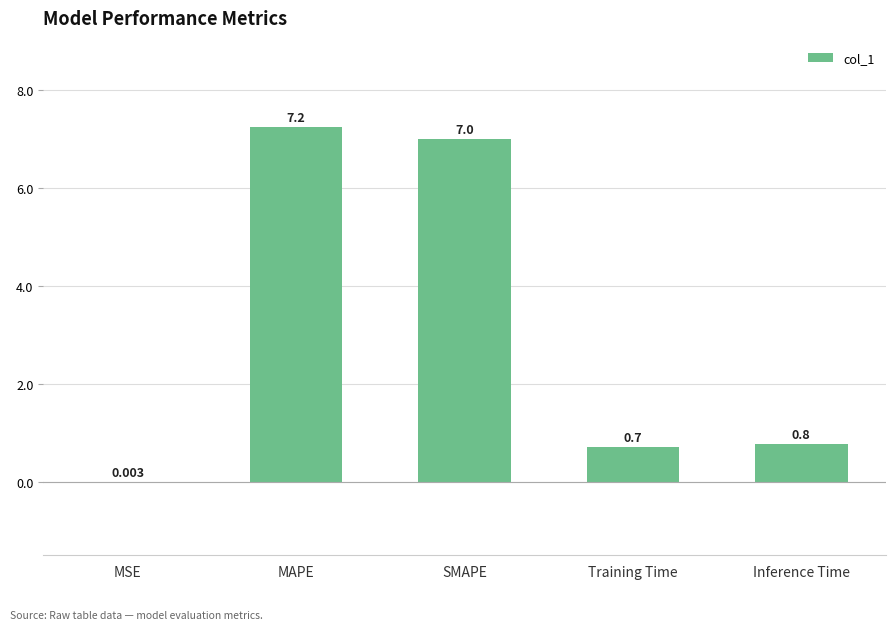

What is the sum of all values?

15.7